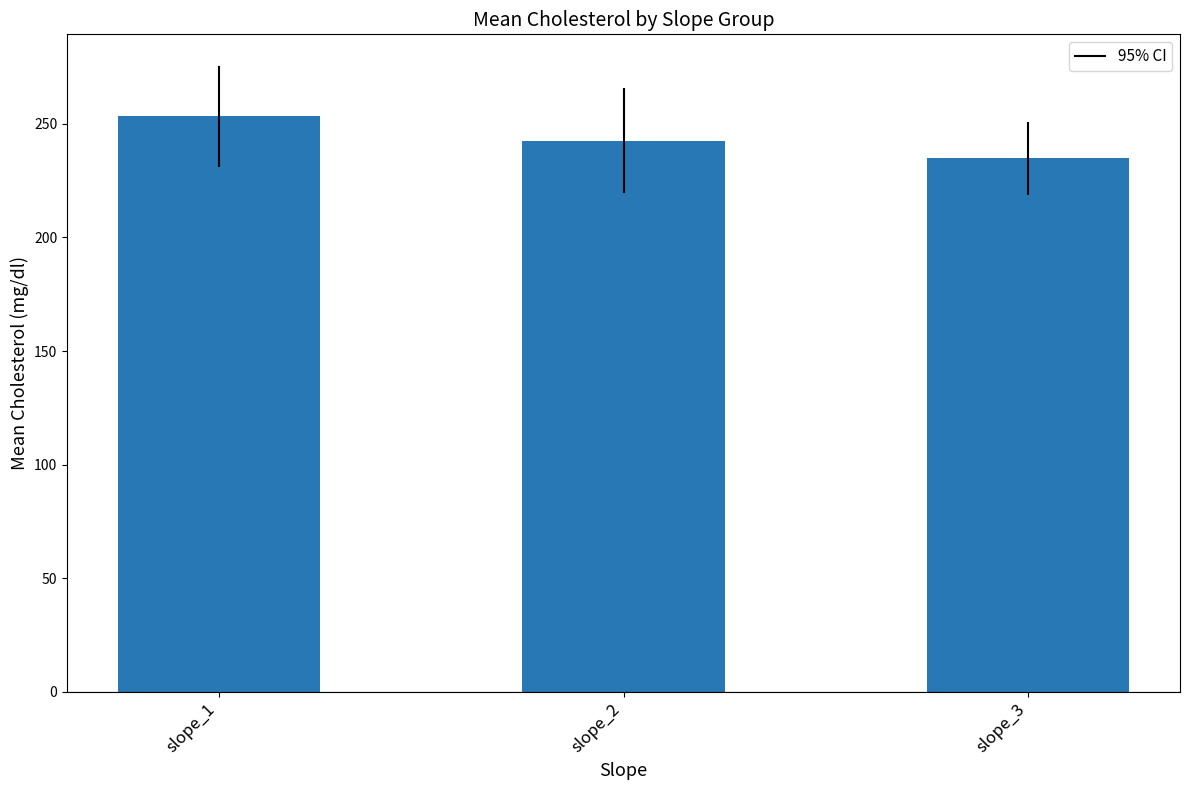

What is the value of the 1st bar from the left?

253.4